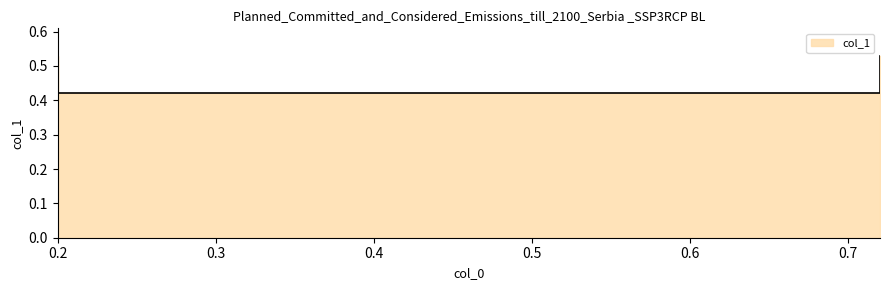

Reading right to left, list all the values displayed in this chart.

0.5	0.4	0.4	0.5